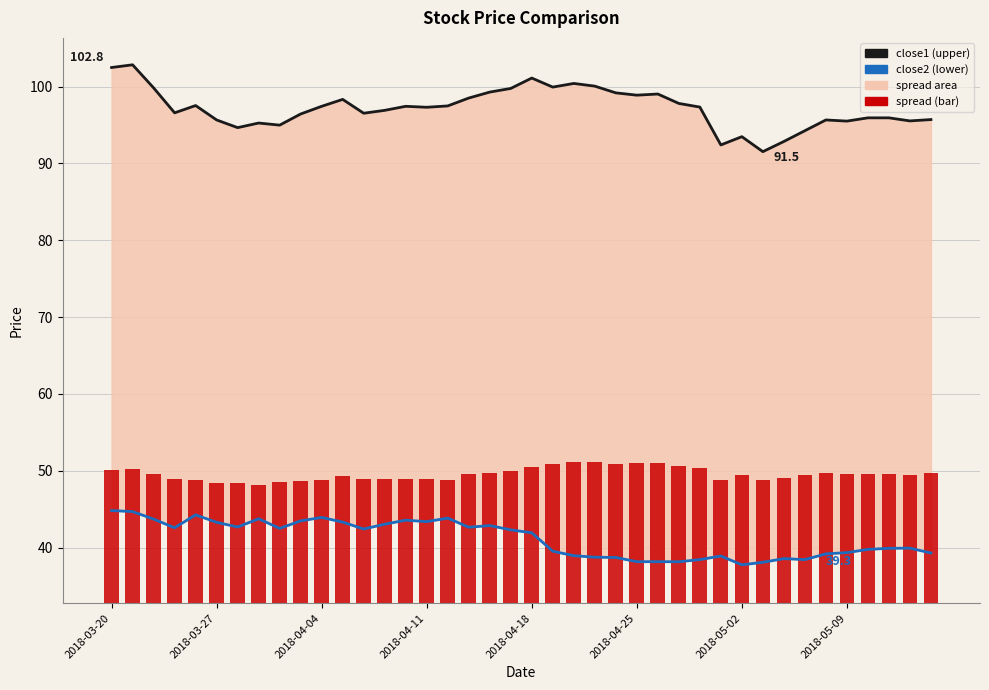

Between 14 and 35, which series saw the biggest shift?

close2 (lower)